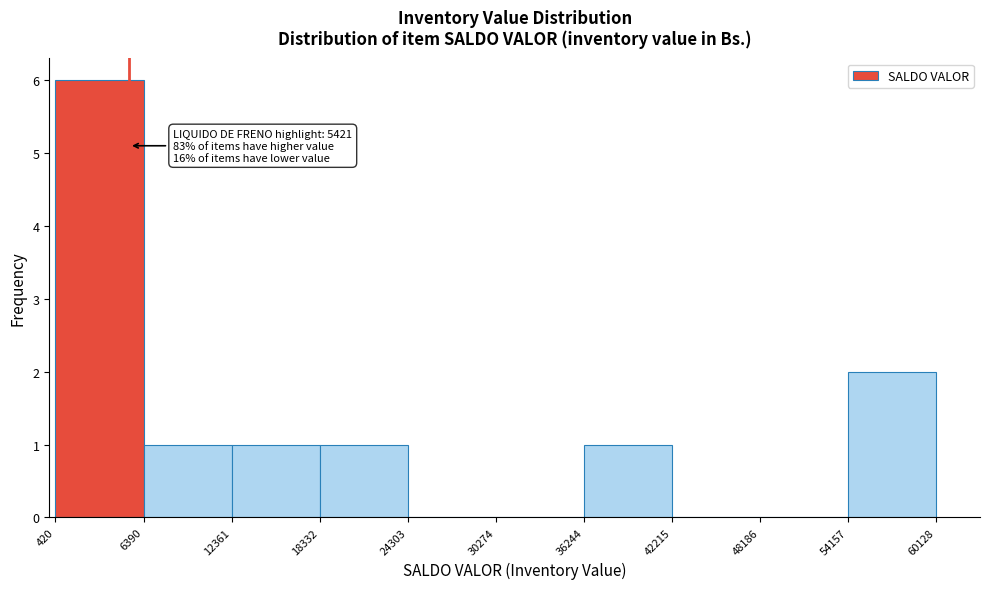

Over which range of the x-axis is the bar tallest?

420 to 6390